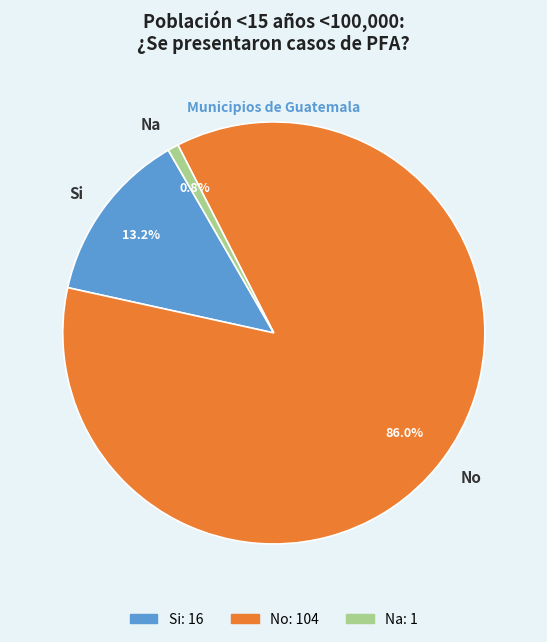

What is the largest slice in the pie chart?

No